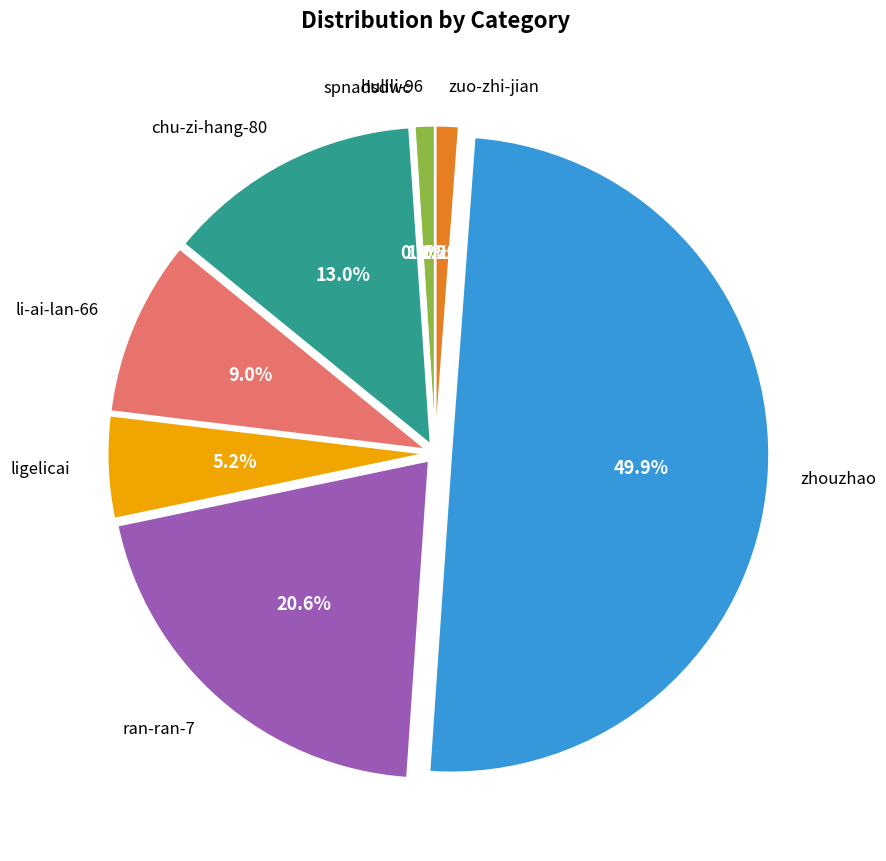

To the nearest percent, what is the average slice percentage?

12%